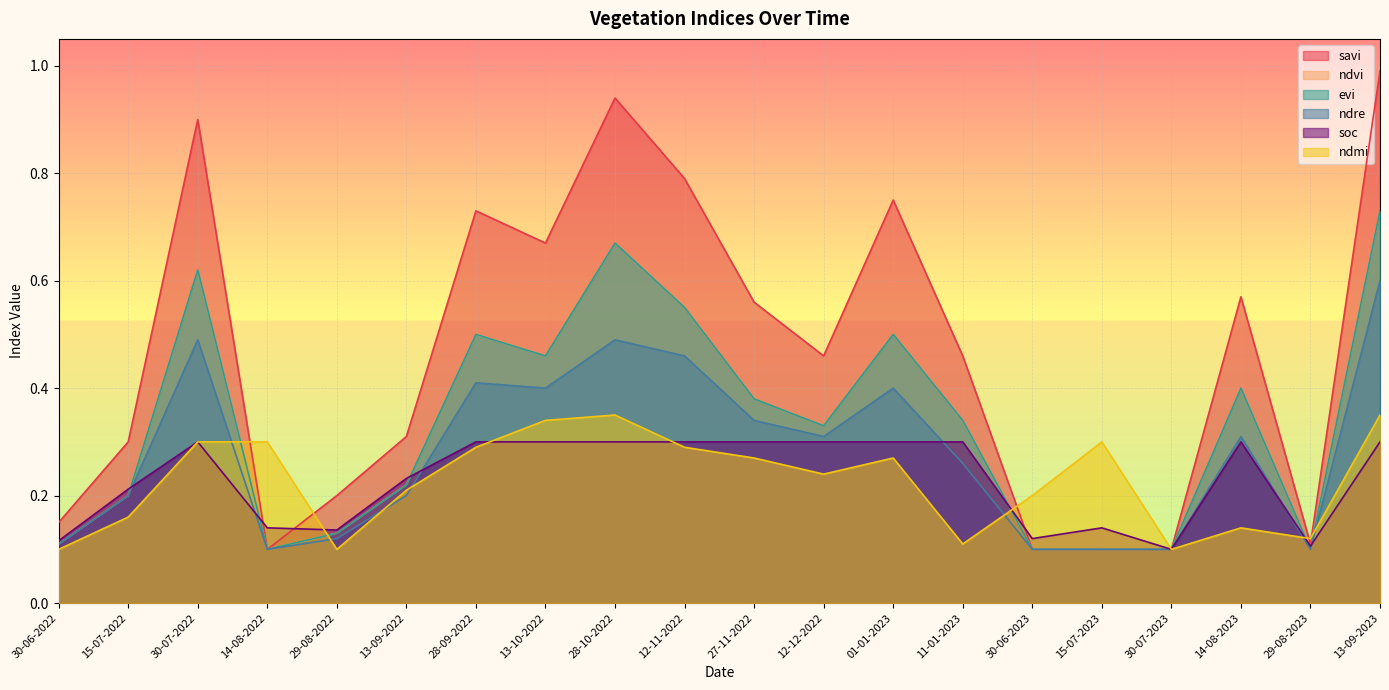

Count the ndmi values in the range 0 to 1.

20